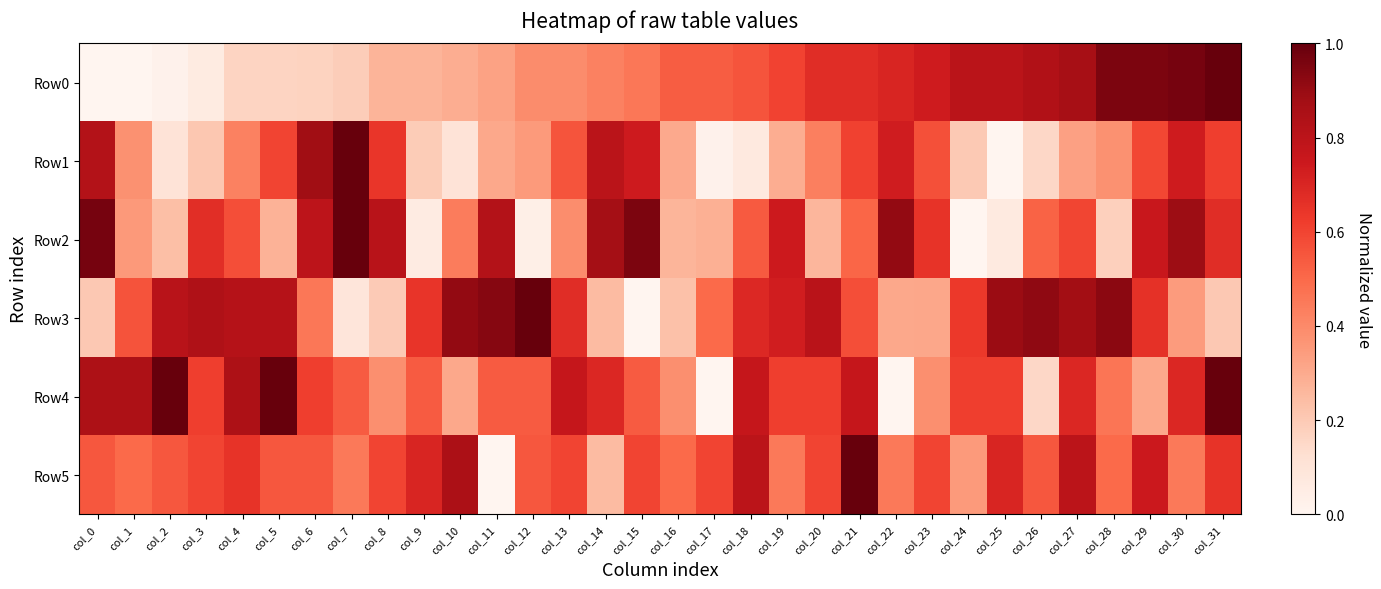

Between col_1 and col_30, which is larger?

col_30